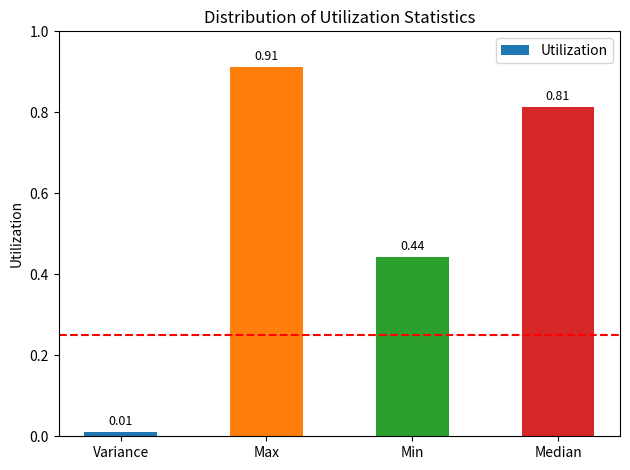

Where is the data nearest to the value 0?

Variance